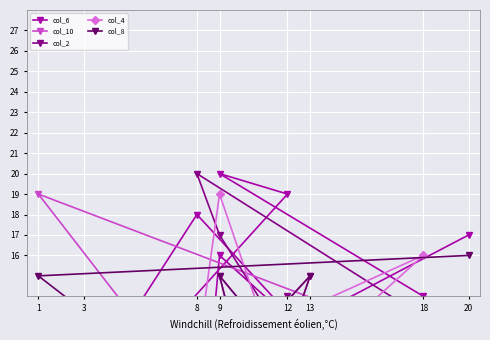

True or false: col_10 and col_8 intersect in this chart.

True